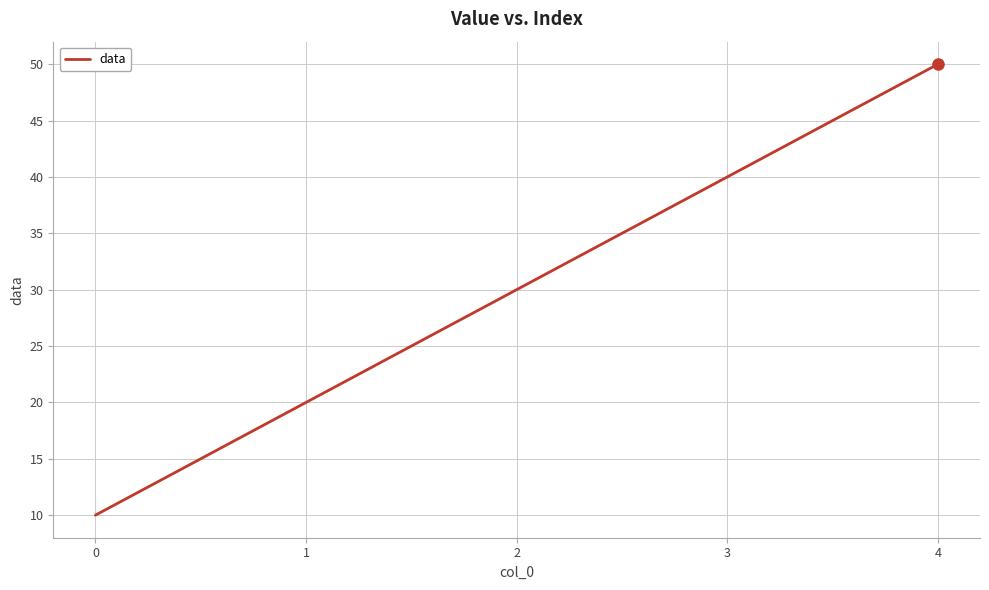

What is the ratio of the value at 0 to the value at 4?

0.2